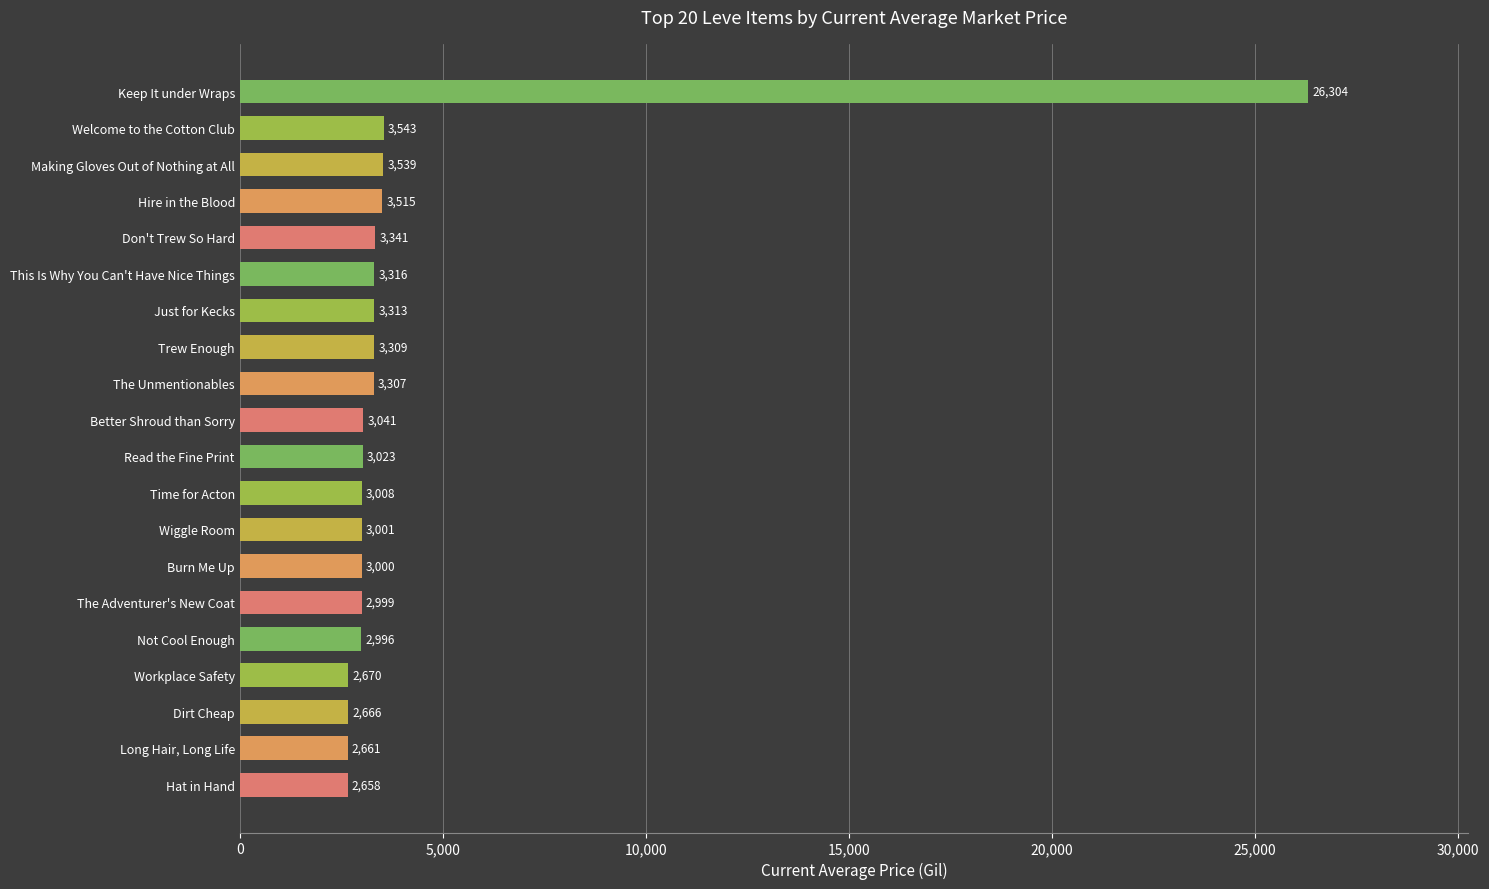

What is the change in value from Just for Kecks to This Is Why You Can't Have Nice Things?

+3